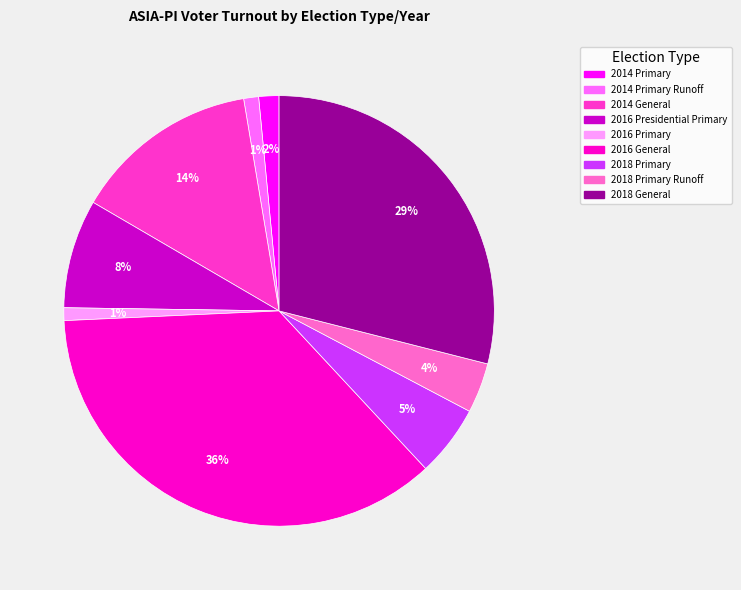

To the nearest percent, what is the difference between the largest and smallest slice percentages?

35%